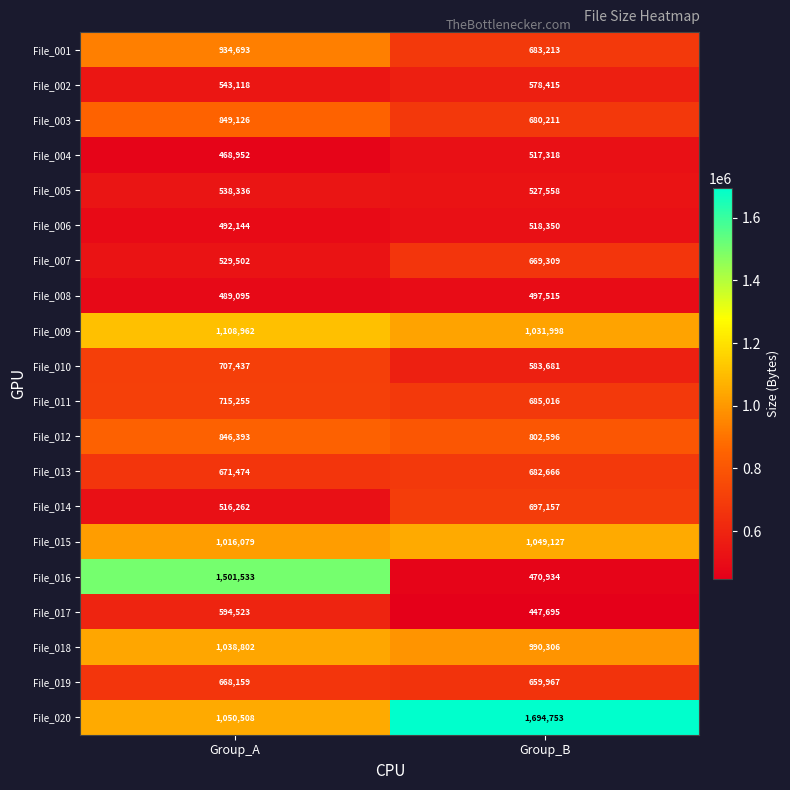

Rank the series at Group_B from highest to lowest value.

File_020, File_015, File_009, File_018, File_012, File_014, File_011, File_001, File_013, File_003, File_007, File_019, File_010, File_002, File_005, File_006, File_004, File_008, File_016, File_017